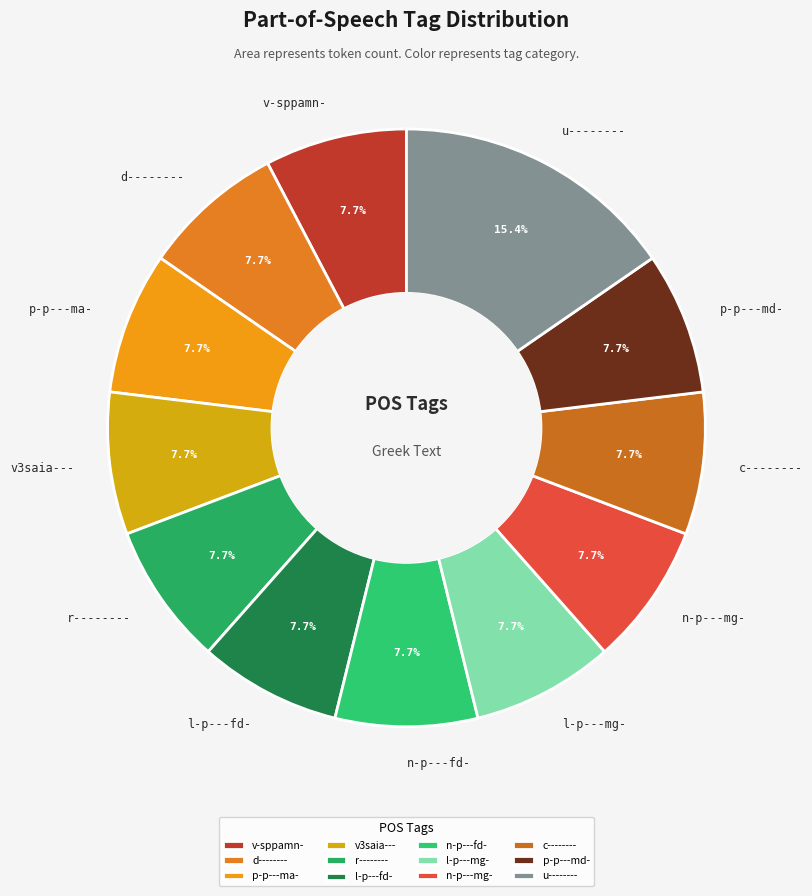

Which slice is the largest?

u--------